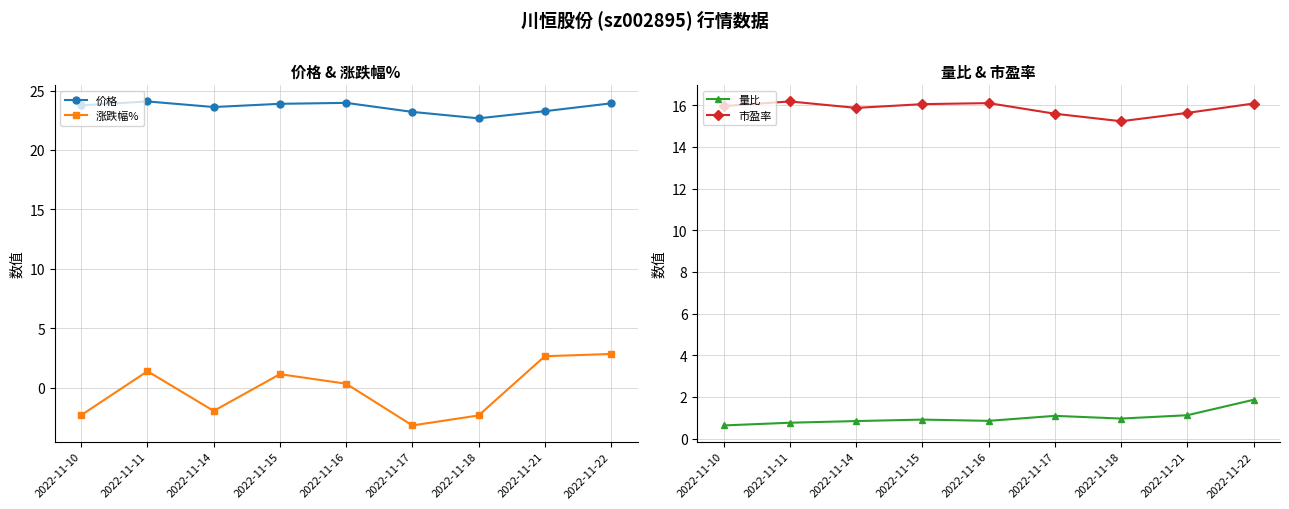

How many data points in 价格 are above 23?

8